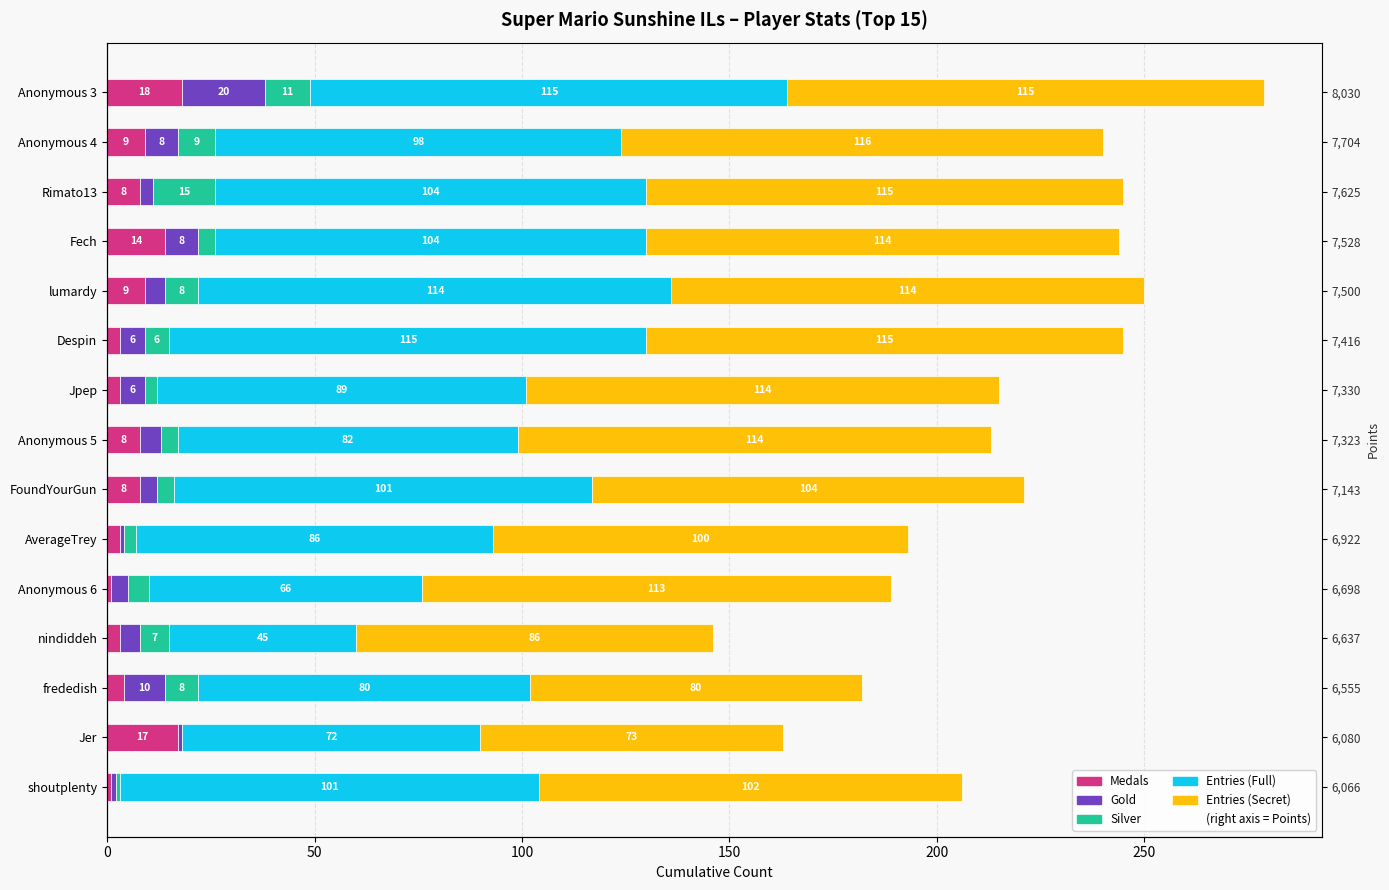

What is the difference between the highest and lowest values at Anonymous 4?

108